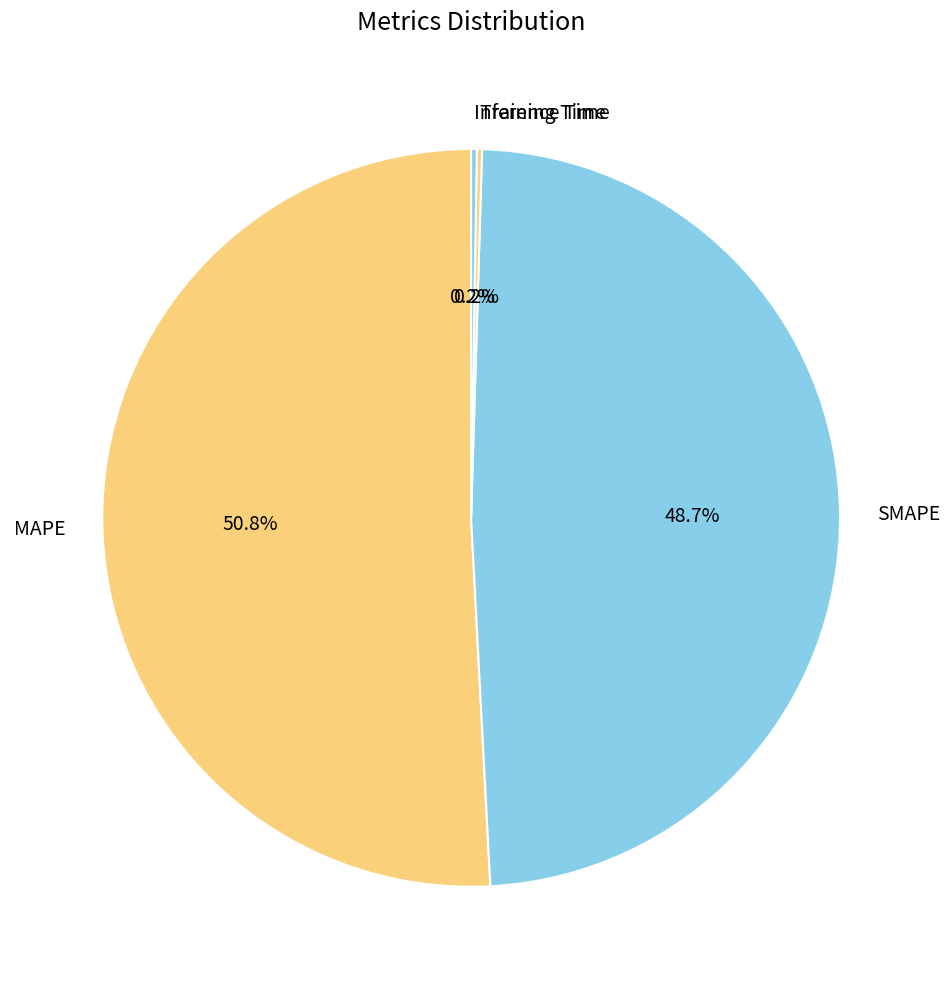

Is there a majority slice in this chart?

Yes